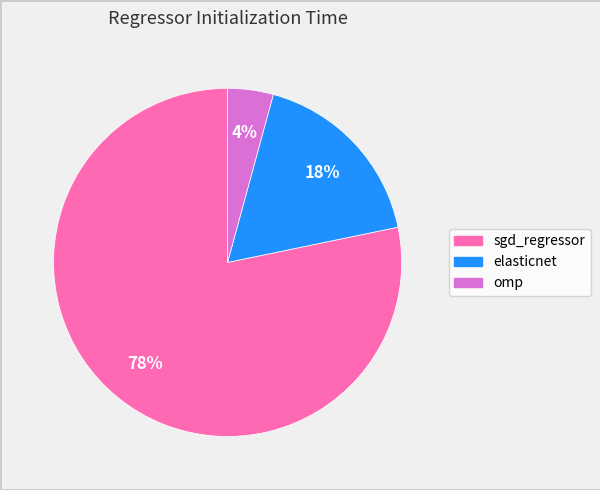

Which category has the smallest portion of the pie?

omp